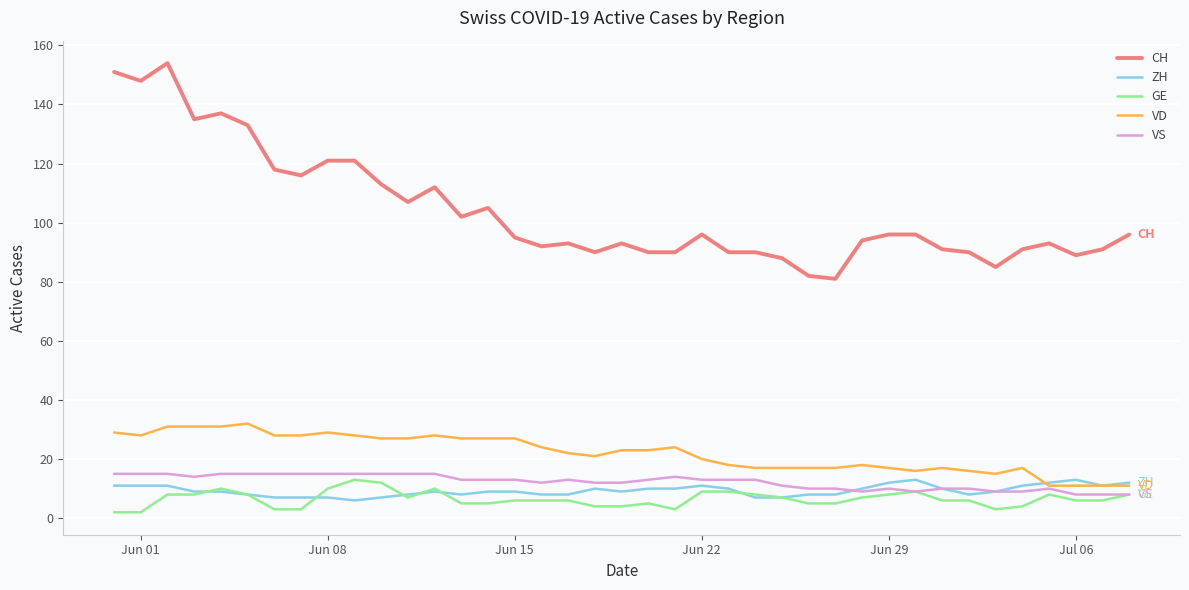

Which series has the largest total across all categories?

CH